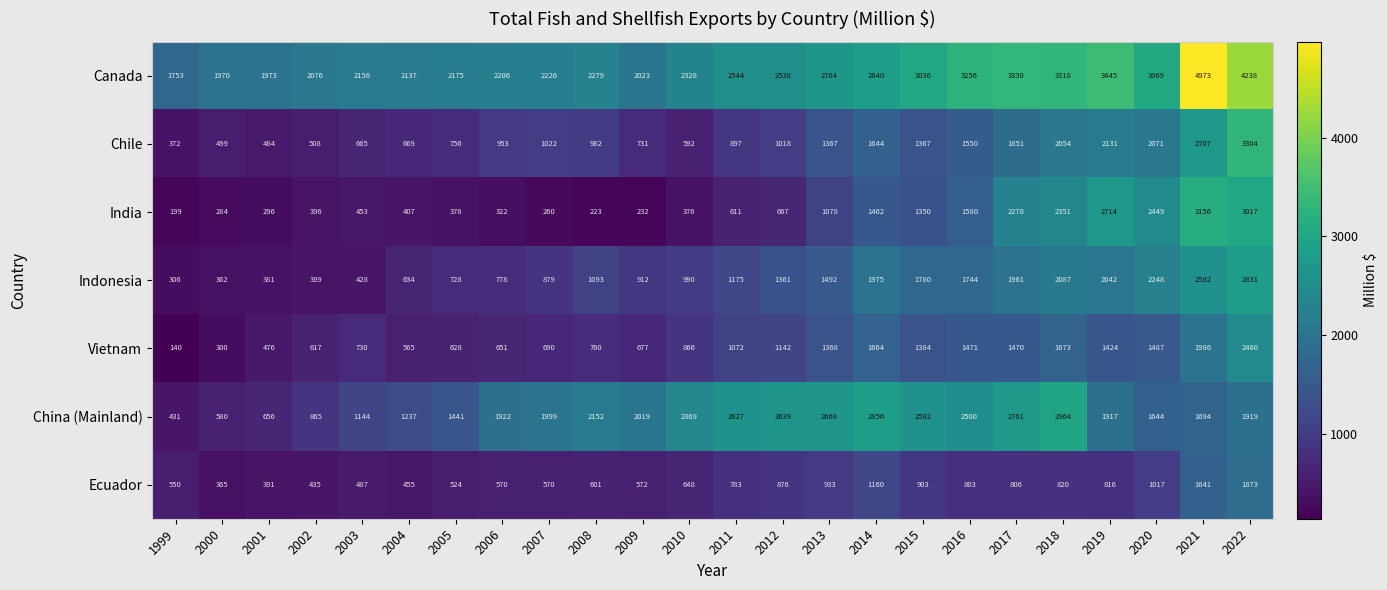

How many categories are shown in the chart?

24